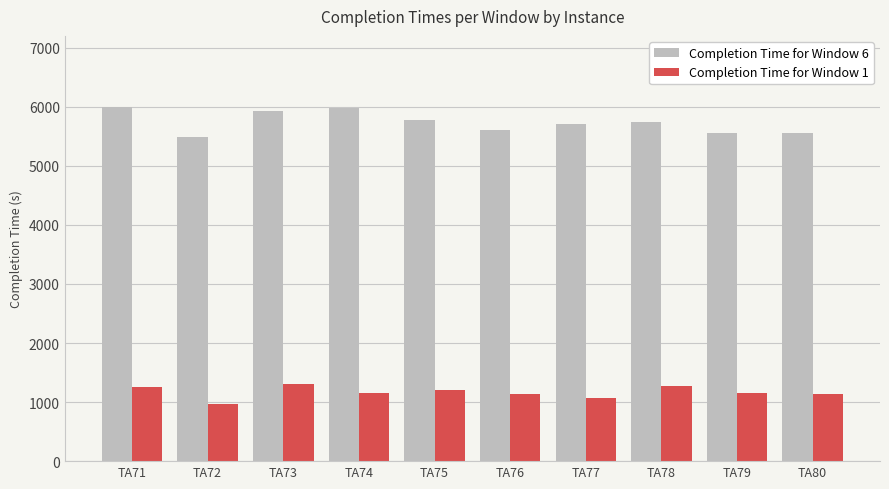

At how many categories does at least one series exceed 3924?

10